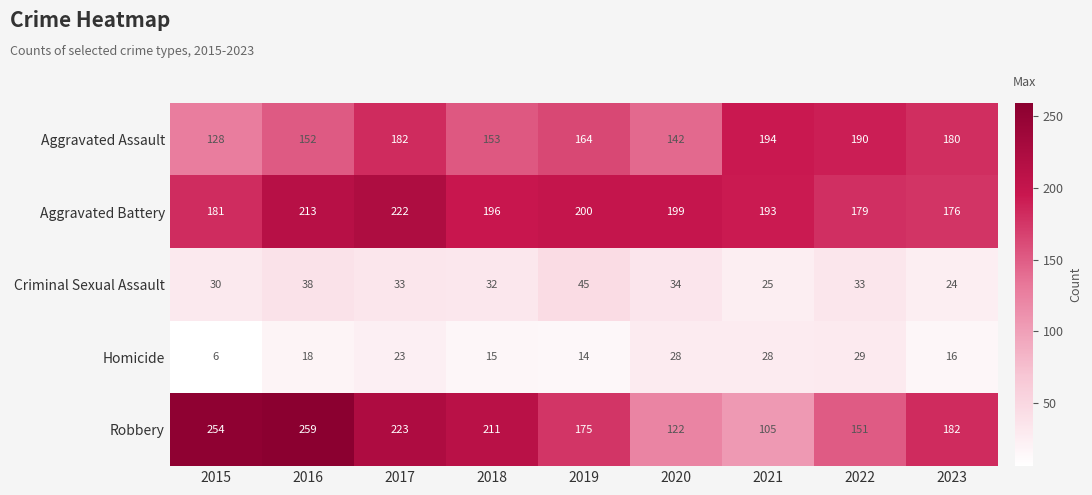

What is the difference between the highest and lowest values at 2021?

169